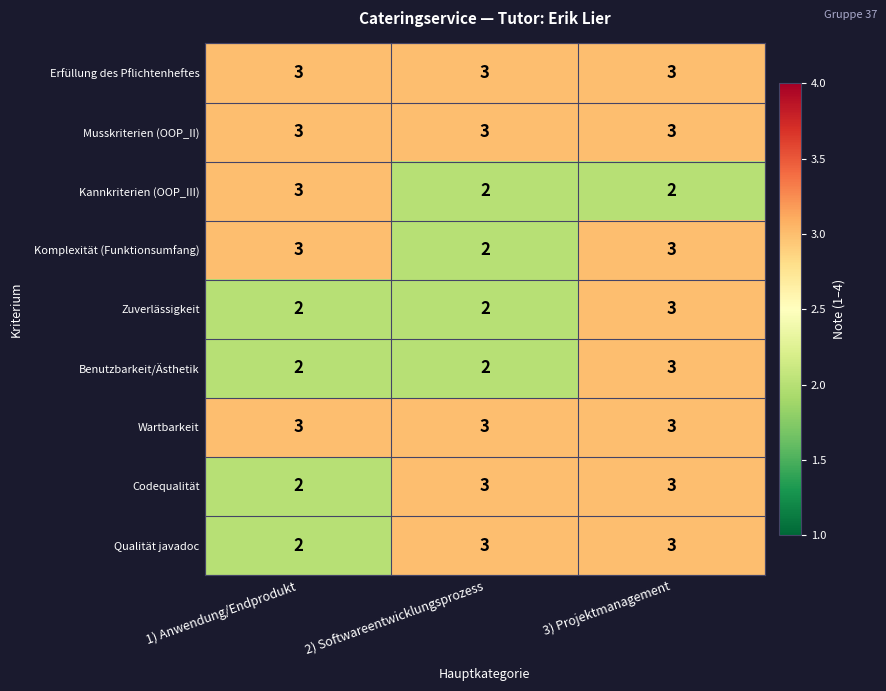

Reading right to left, list all the values displayed in this chart.

Erfüllung des Pflichtenheftes: 3	3	3
Musskriterien (OOP_II): 3	3	3
Kannkriterien (OOP_III): 2	2	3
Komplexität (Funktionsumfang): 3	2	3
Zuverlässigkeit: 3	2	2
Benutzbarkeit/Ästhetik: 3	2	2
Wartbarkeit: 3	3	3
Codequalität: 3	3	2
Qualität javadoc: 3	3	2